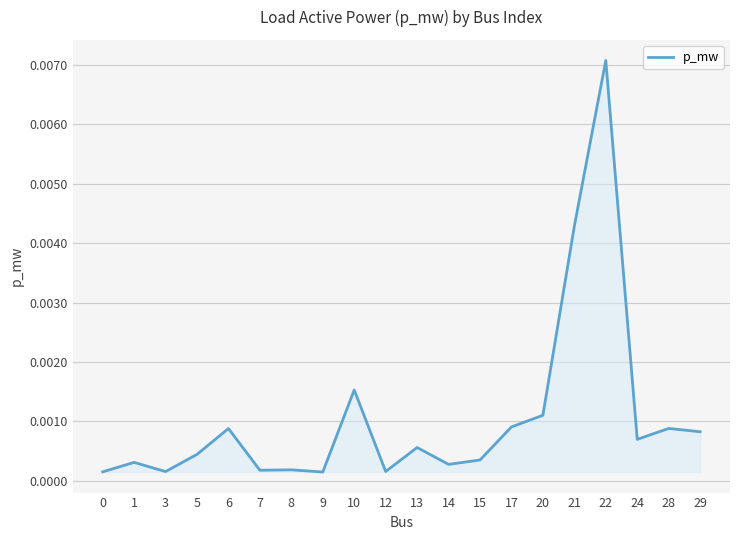

Which has a higher value, 5 or 24?

24